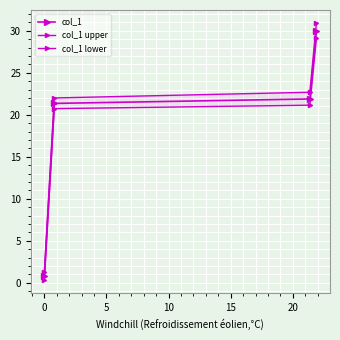

What are all the series names shown in the legend?

col_1, col_1 upper, col_1 lower